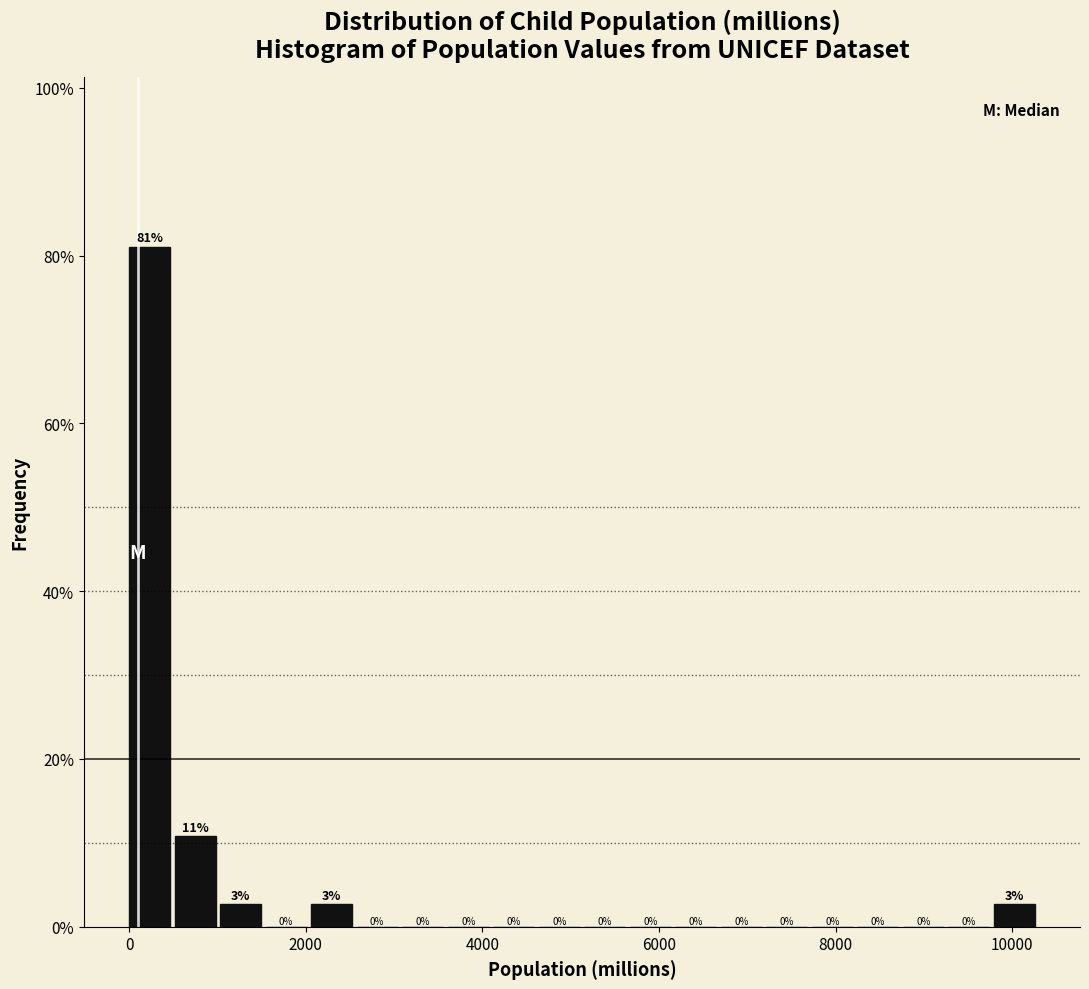

Around what value on the x-axis is the tallest bar? Give the approximate position of its centre, as read against the axis.

200